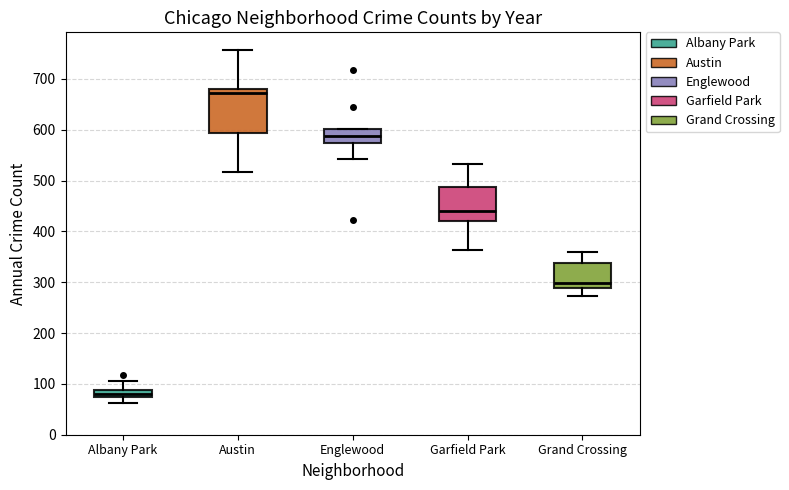

Which box's median line is the lowest?

Albany Park